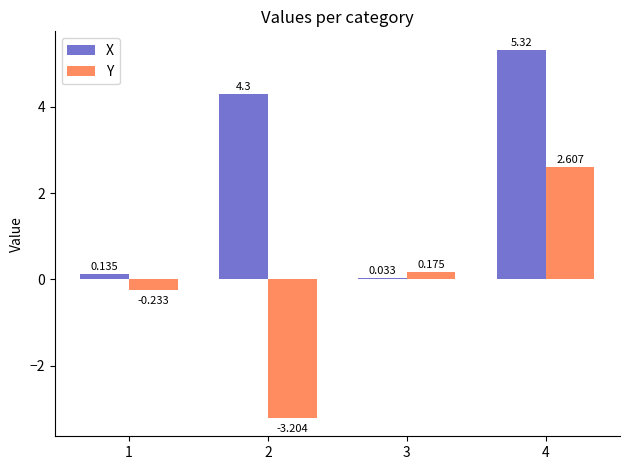

Read the X value at 4.

5.3